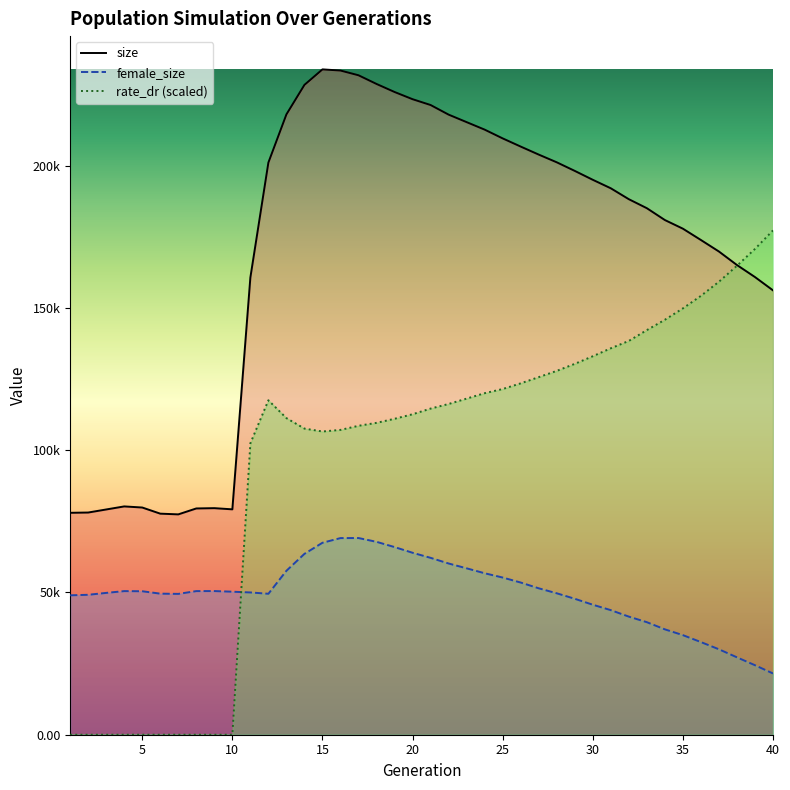

What is the difference between the maximum and minimum values in the female_size_line series?

47602.0